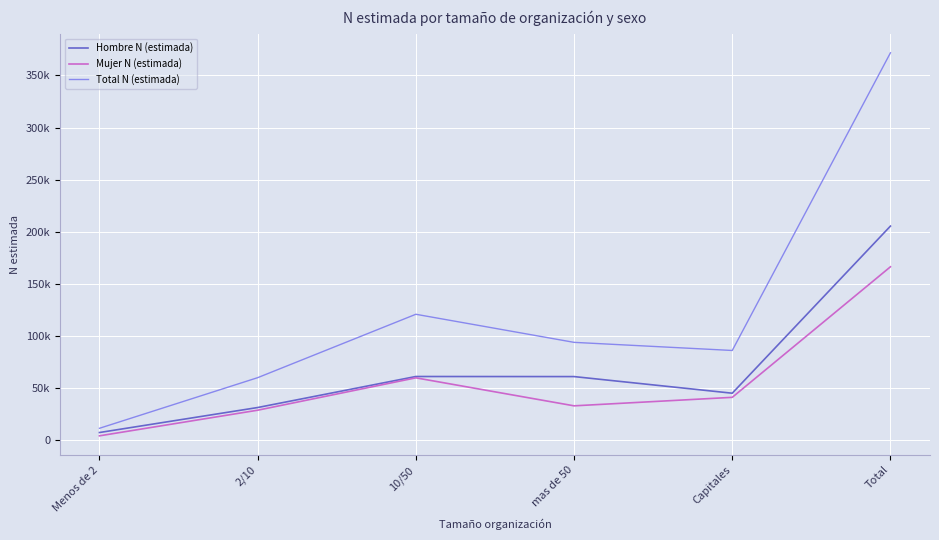

True or false: Mujer N (estimada) and Total N (estimada) cross at least once.

False